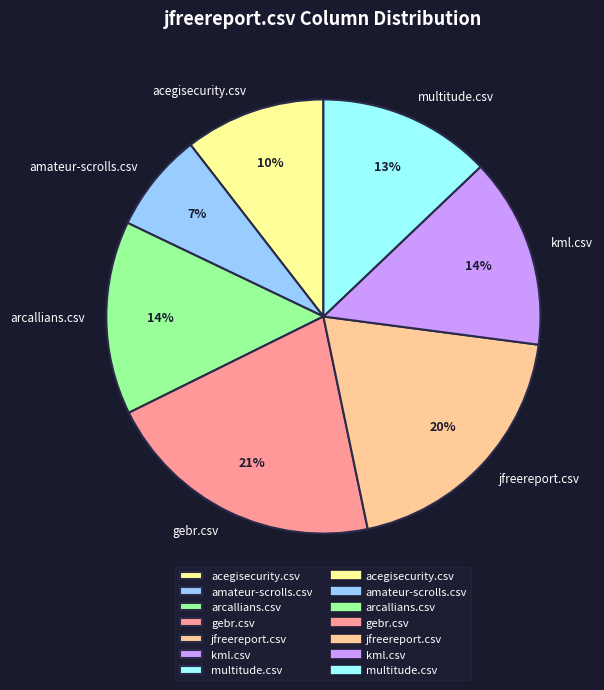

To the nearest percent, what portion does amateur-scrolls.csv represent?

7%